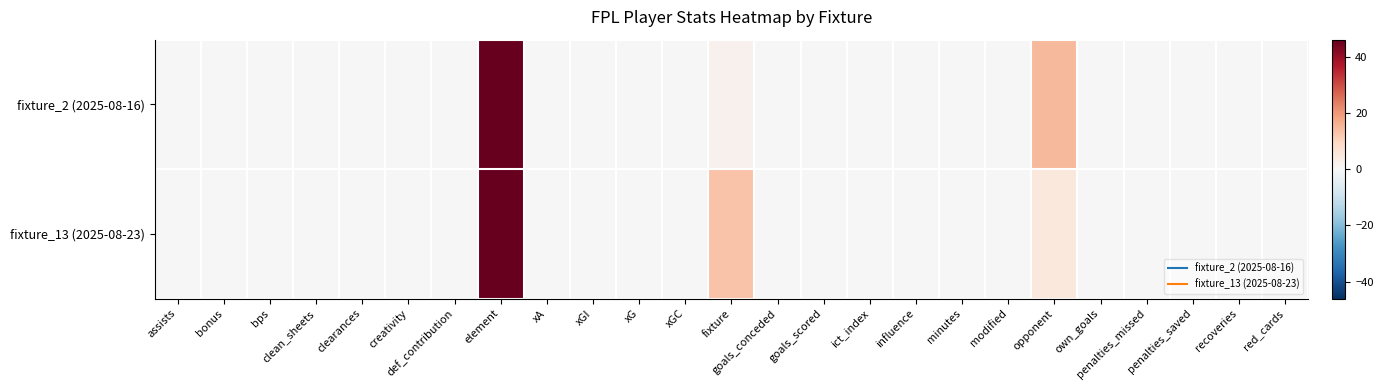

Reading left to right, what are all the values shown in this chart?

fixture_2 (2025-08-16): assists=0	bonus=0	bps=0	clean_sheets=0	clearances=0	creativity=0	def_contribution=0	element=46	xA=0	xGI=0	xG=0	xGC=0	fixture=2	goals_conceded=0	goals_scored=0	ict_index=0	influence=0	minutes=0	modified=0	opponent=15	own_goals=0	penalties_missed=0	penalties_saved=0	recoveries=0	red_cards=0
fixture_13 (2025-08-23): assists=0	bonus=0	bps=0	clean_sheets=0	clearances=0	creativity=0	def_contribution=0	element=46	xA=0	xGI=0	xG=0	xGC=0	fixture=13	goals_conceded=0	goals_scored=0	ict_index=0	influence=0	minutes=0	modified=0	opponent=5	own_goals=0	penalties_missed=0	penalties_saved=0	recoveries=0	red_cards=0